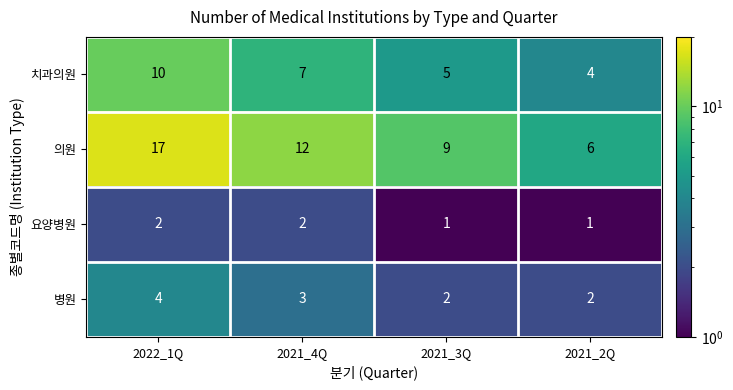

Rank the series at 2021_3Q from highest to lowest value.

의원, 치과의원, 병원, 요양병원